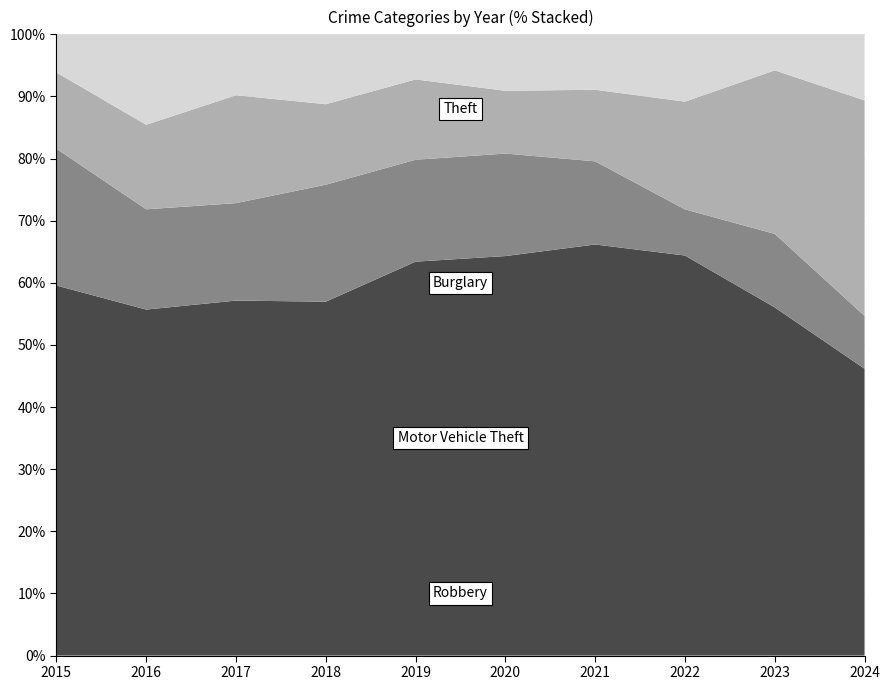

Reading right to left, what are all the values shown in this chart?

Theft: 2024=217	2023=232	2022=208	2021=178	2020=191	2019=201	2018=233	2017=204	2016=176	2015=165
Burglary: 2024=40	2023=49	2022=24	2021=36	2020=49	2019=52	2018=77	2017=56	2016=51	2015=61
Motor Vehicle Theft: 2024=163	2023=109	2022=56	2021=31	2020=30	2019=41	2018=53	2017=62	2016=43	2015=34
Robbery: 2024=50	2023=24	2022=35	2021=24	2020=27	2019=23	2018=46	2017=35	2016=46	2015=17